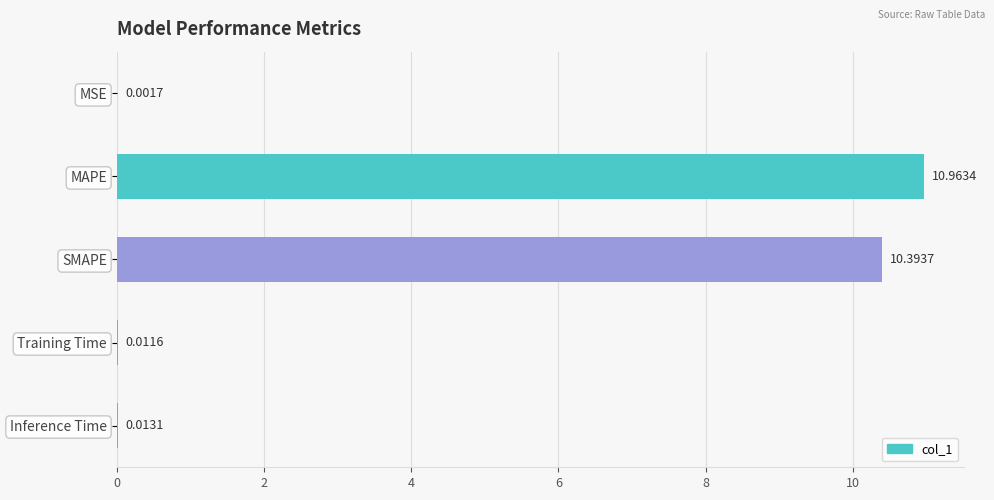

Approximately how many times larger is the value at MAPE compared to SMAPE?

1.1